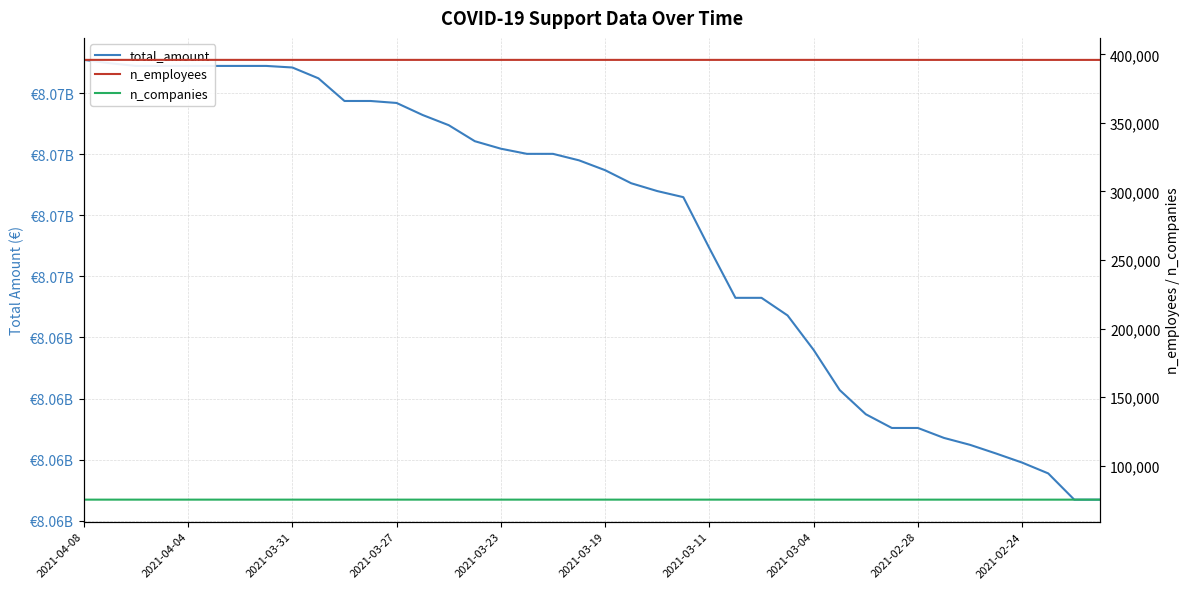

What is the minimum value for n_employees?

395961